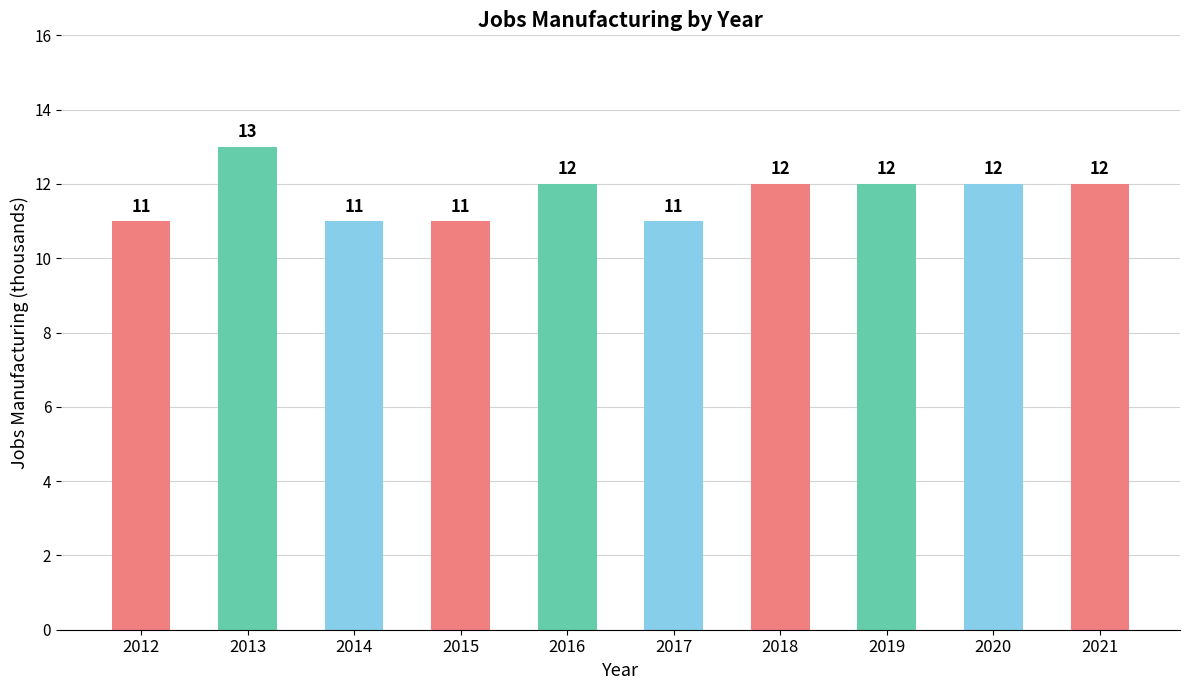

What is the difference between the maximum and second lowest values?

2